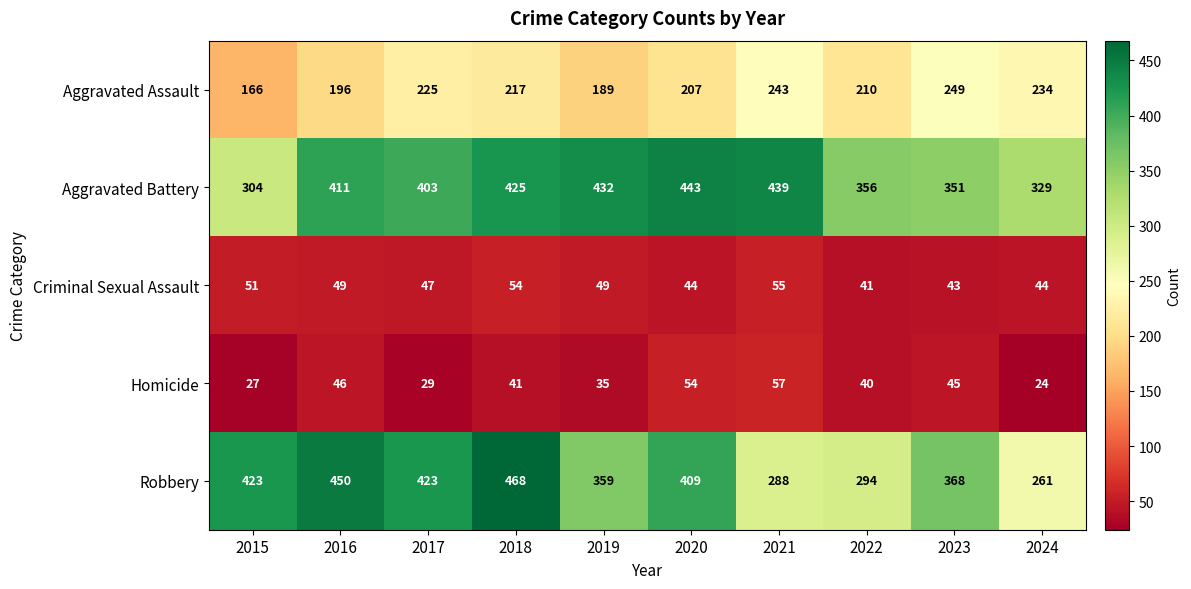

What is the sum of all Aggravated Assault values?

2136